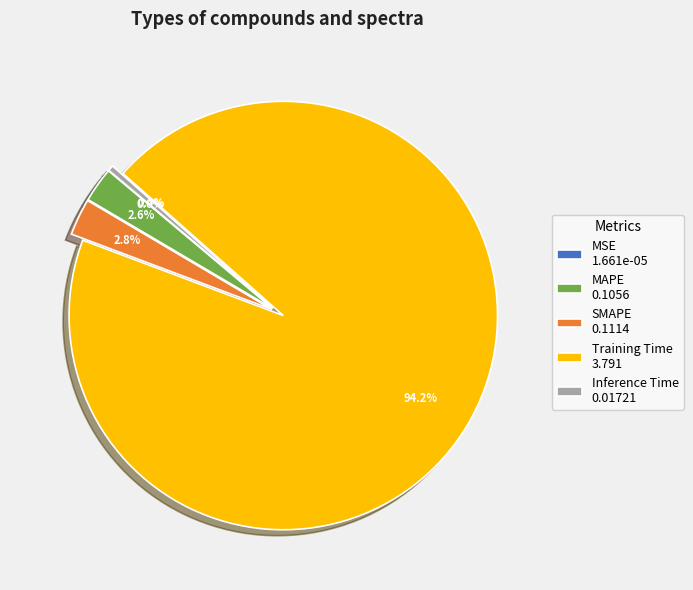

What is the majority slice?

Training Time